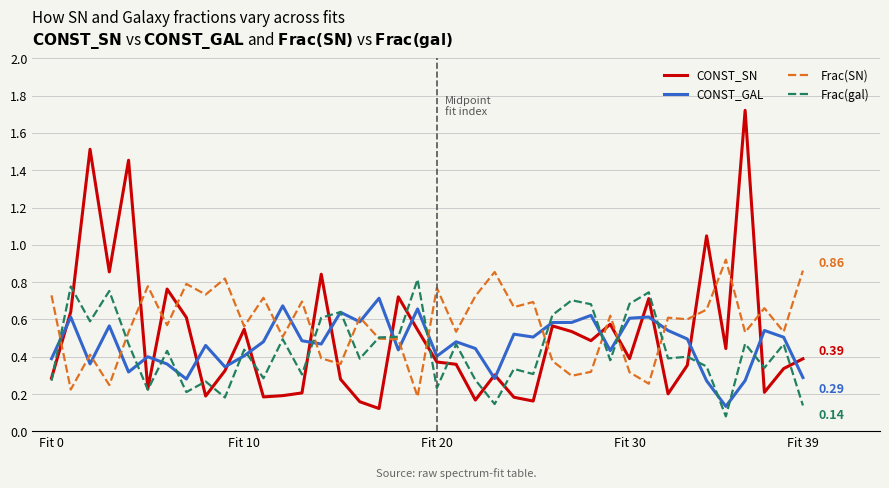

Which series has the largest range (max minus min)?

CONST_SN